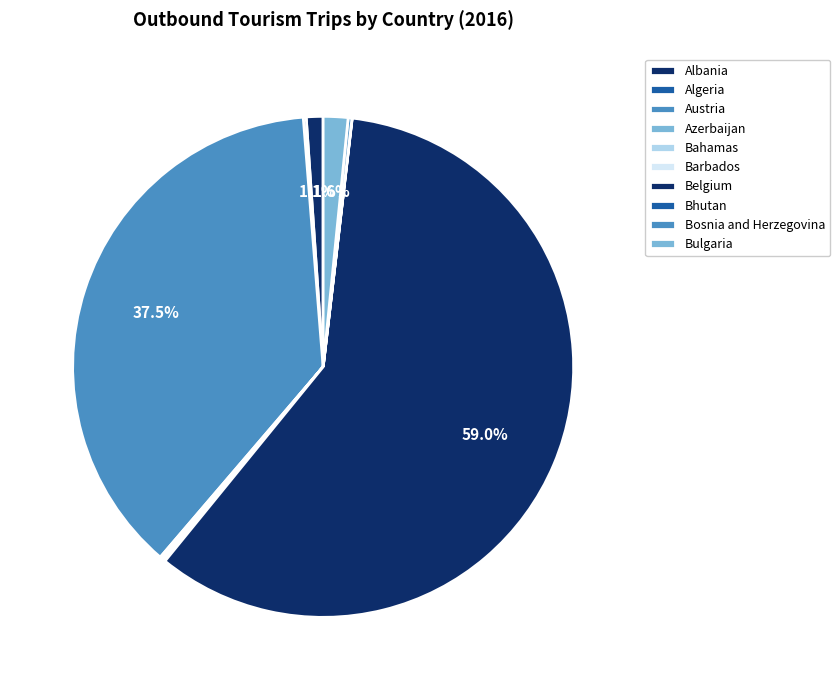

True or false: Bulgaria accounts for 1% of the total.

False